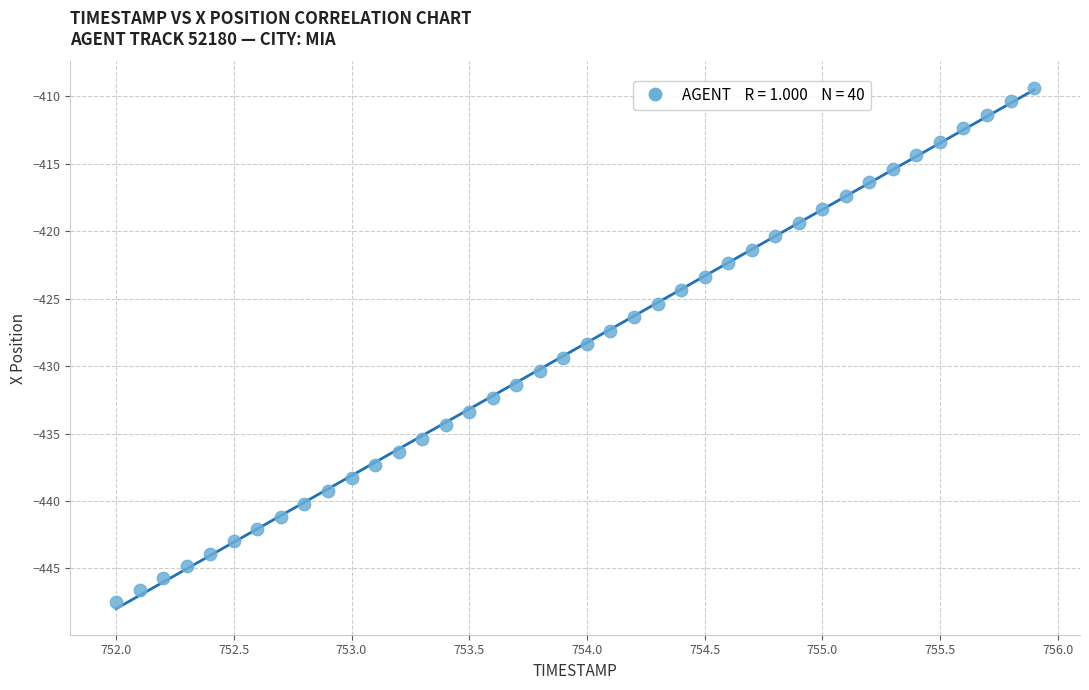

What is the range of Y values (max minus min)?

38.1